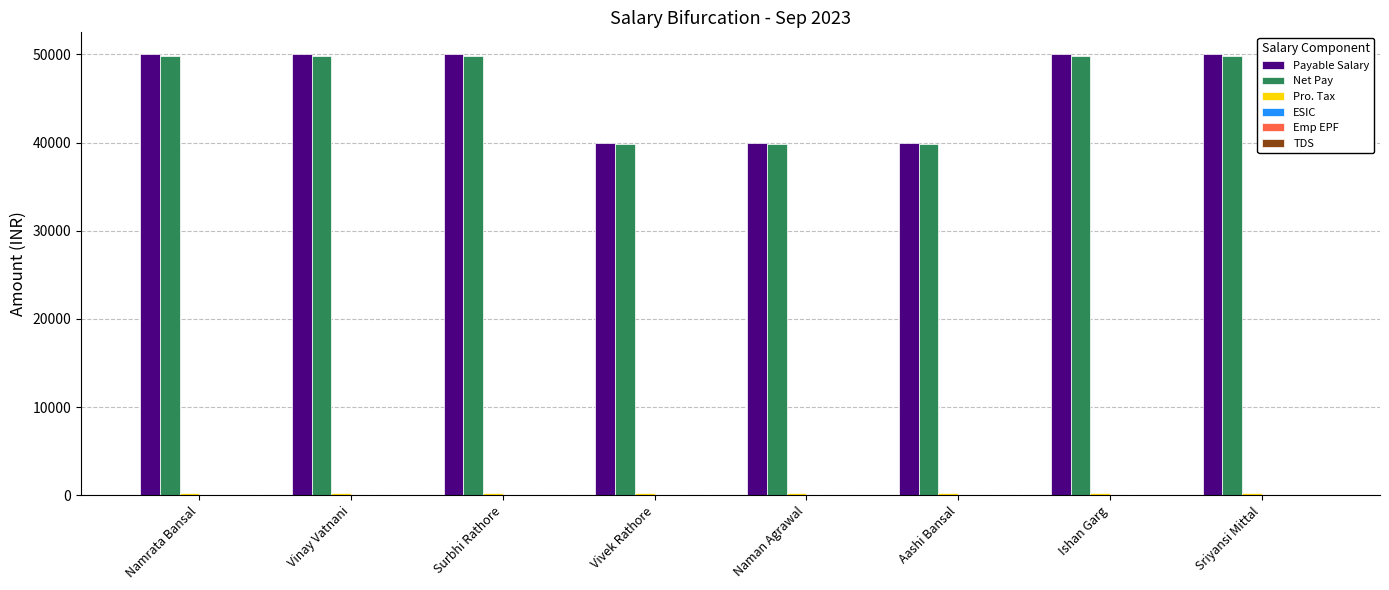

What is the maximum value for Payable Salary?

50000